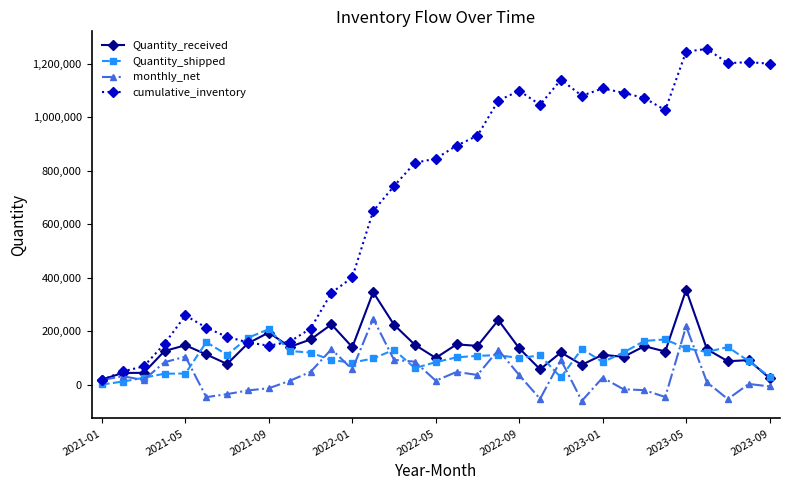

Which series has the largest total across all categories?

cumulative_inventory